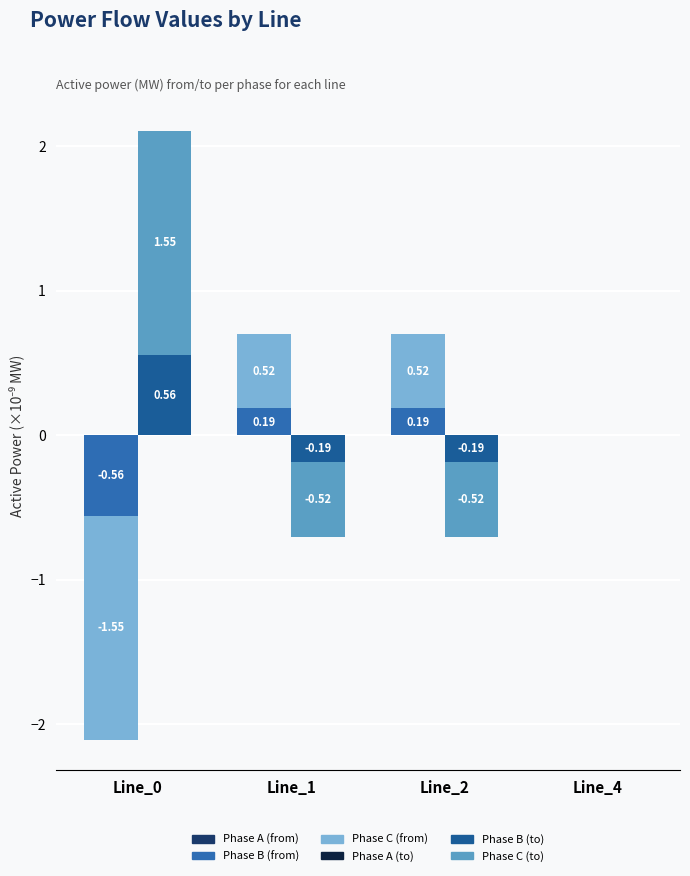

How many bars are there in total?

24